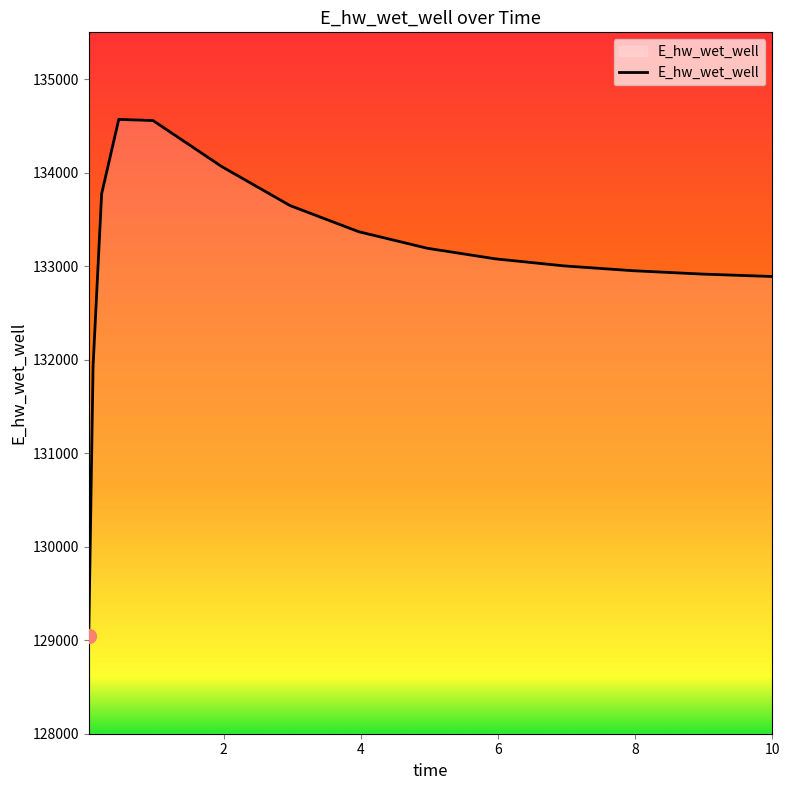

What is the difference between the maximum and minimum values?

5520.8